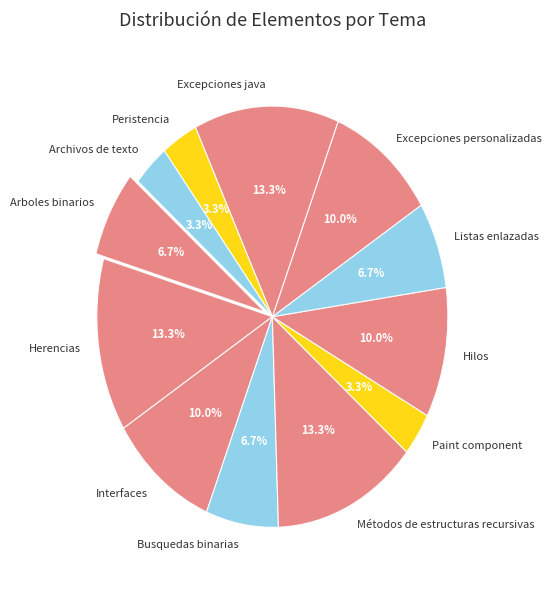

To the nearest percent, what percentage of the pie is Herencias?

13%